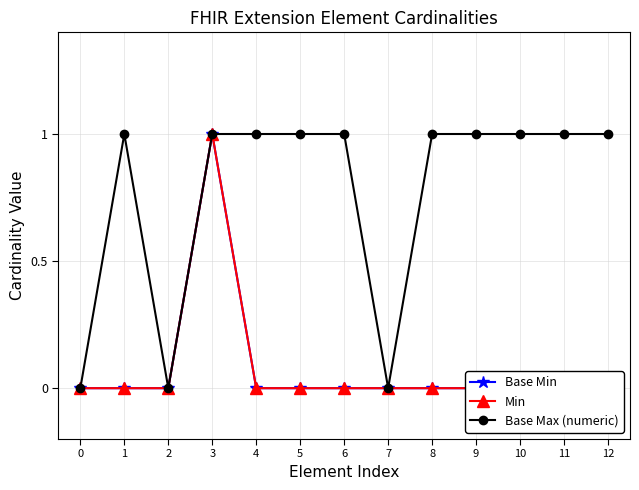

What is the difference between the highest and lowest values at 6?

1